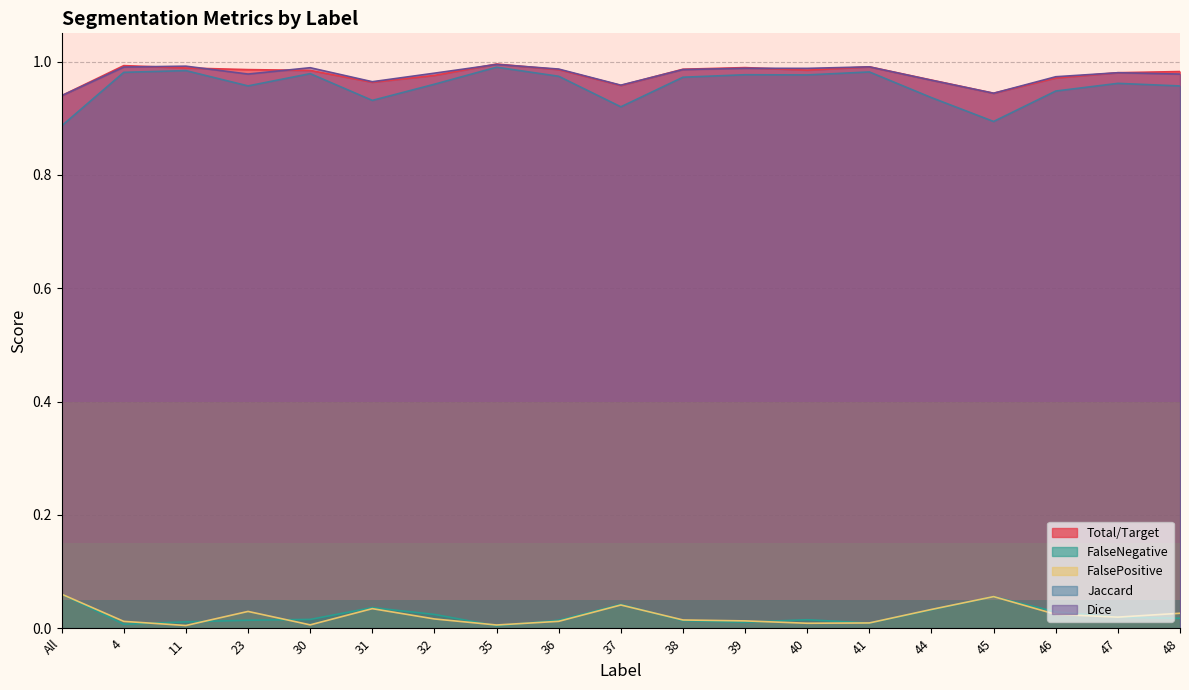

Rank the series by their maximum value, from lowest to highest.

FalseNegative, FalsePositive, Jaccard, Dice, Total/Target